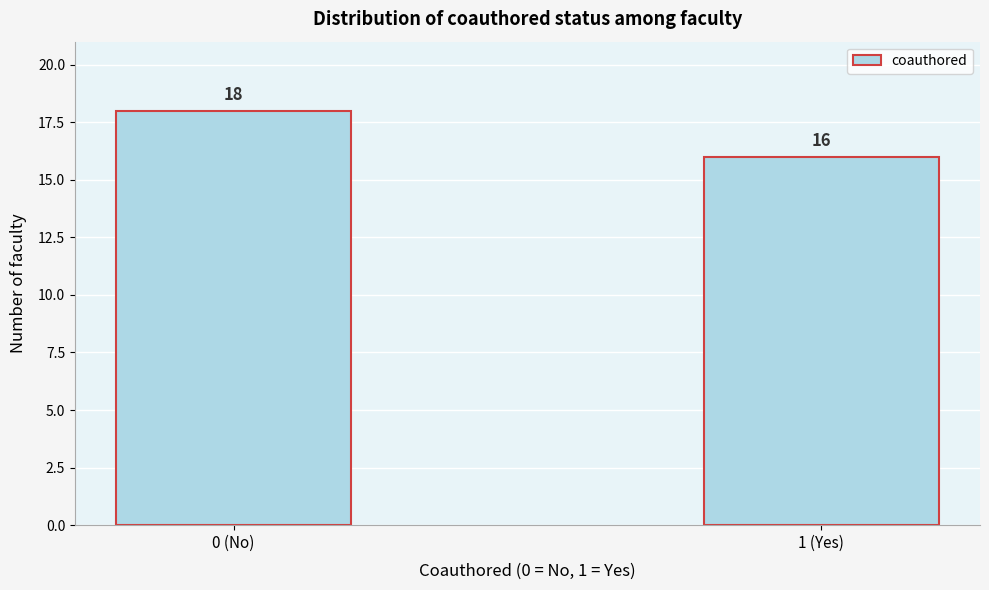

Reading left to right, transcribe all the data shown in this chart.

18	16